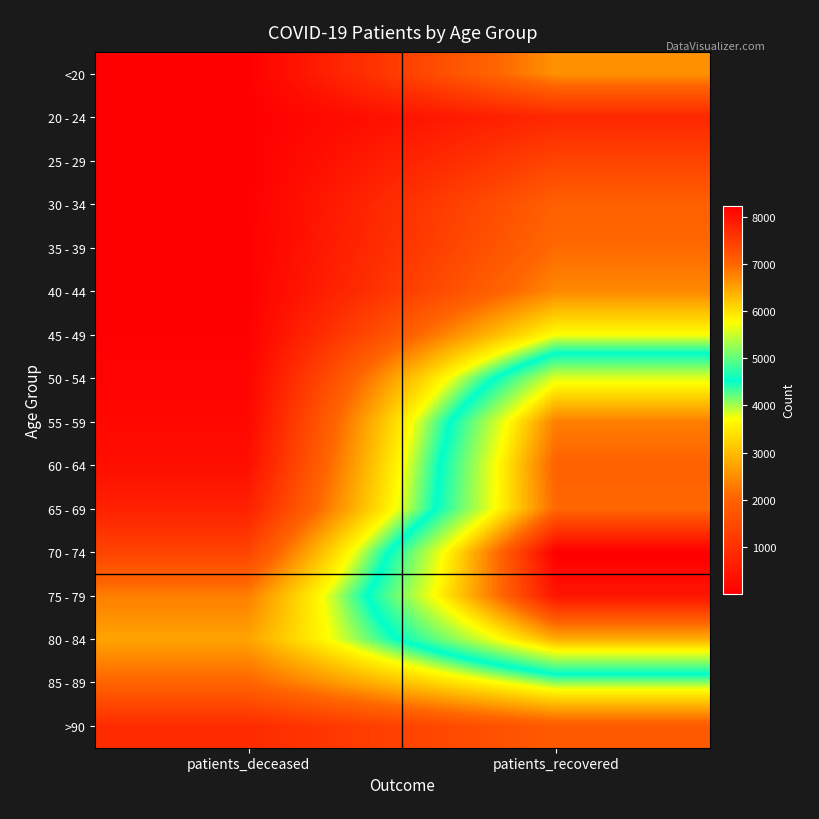

Reading left to right, extract all data points from this chart.

<20: patients_deceased=13	patients_recovered=2540
20 - 24: patients_deceased=3	patients_recovered=808
25 - 29: patients_deceased=3	patients_recovered=1379
30 - 34: patients_deceased=13	patients_recovered=1947
35 - 39: patients_deceased=12	patients_recovered=2113
40 - 44: patients_deceased=19	patients_recovered=2439
45 - 49: patients_deceased=32	patients_recovered=3704
50 - 54: patients_deceased=95	patients_recovered=5616
55 - 59: patients_deceased=168	patients_recovered=6783
60 - 64: patients_deceased=329	patients_recovered=7035
65 - 69: patients_deceased=673	patients_recovered=6973
70 - 74: patients_deceased=1385	patients_recovered=8231
75 - 79: patients_deceased=2337	patients_recovered=7971
80 - 84: patients_deceased=2732	patients_recovered=6414
85 - 89: patients_deceased=2031	patients_recovered=4073
>90: patients_deceased=880	patients_recovered=1829